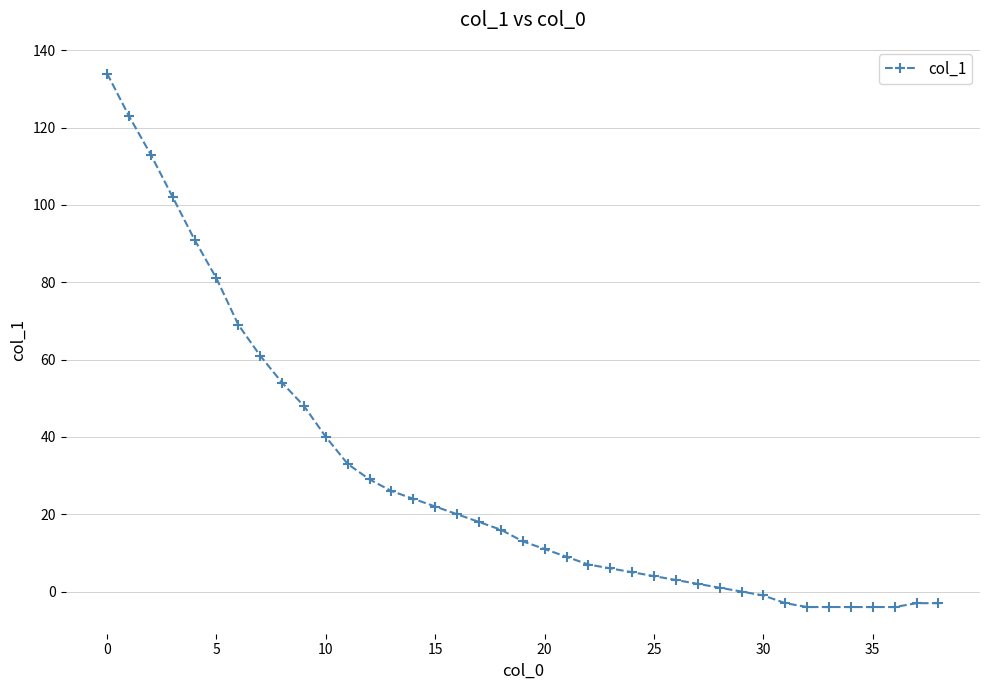

What is the value of the 16th point from the left?

22